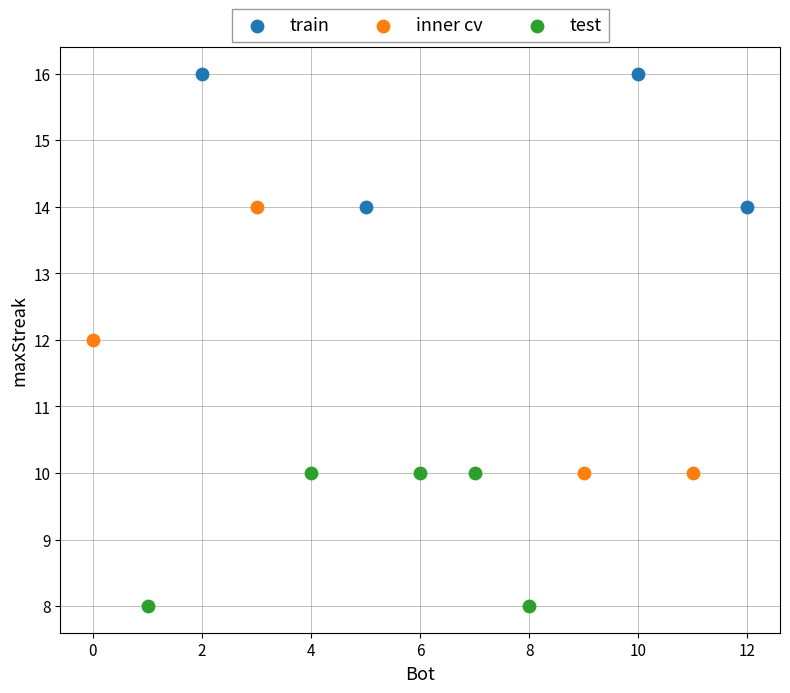

Which series has the largest Y range (max minus min)?

inner cv